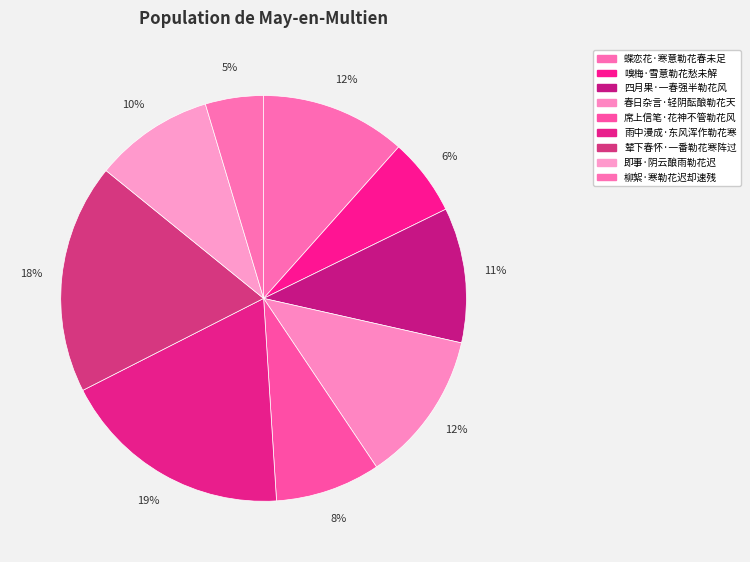

What is the ratio of the value at 四月果·一春强半勒花风 to the value at 即事·阴云酿雨勒花迟?

1.1